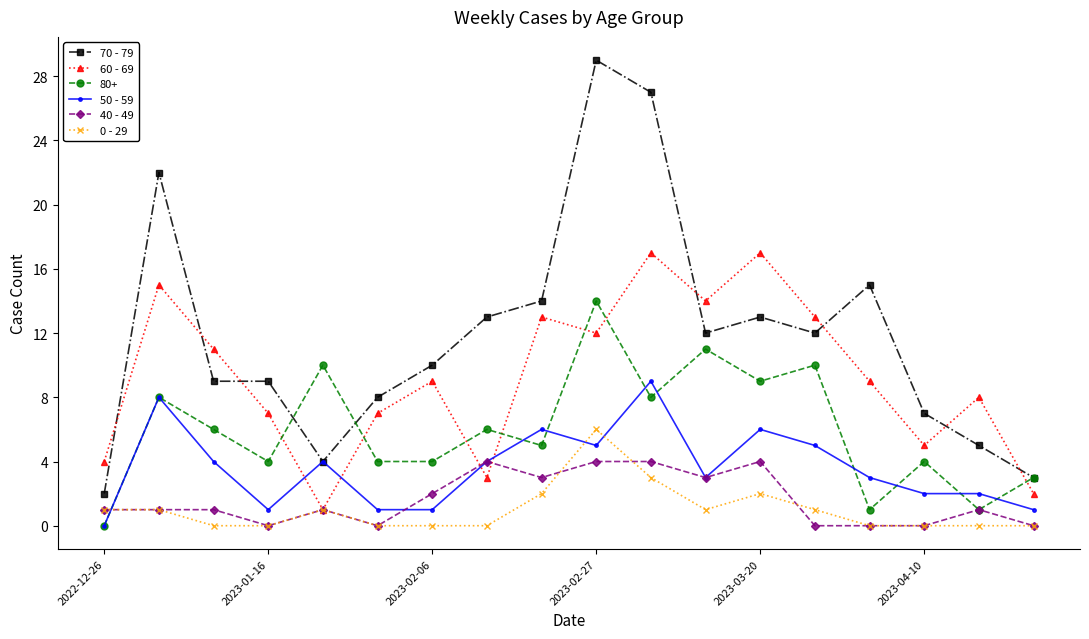

What are all the series names shown in the legend?

70 - 79, 60 - 69, 80+, 50 - 59, 40 - 49, 0 - 29